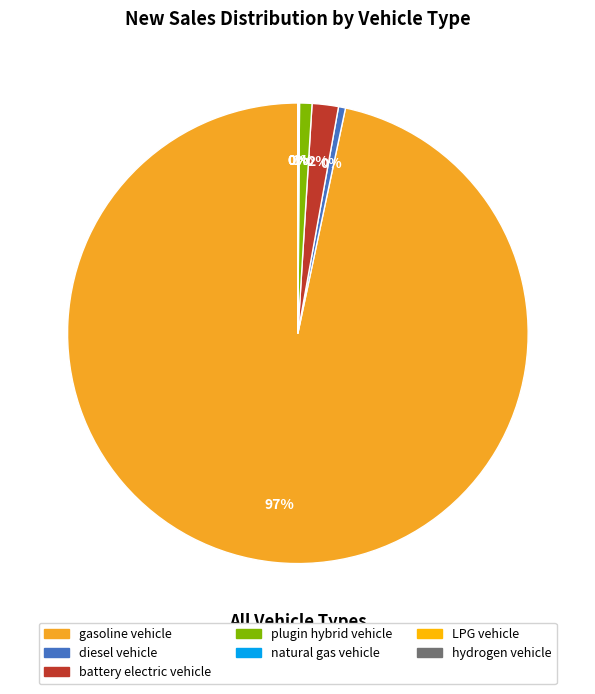

To the nearest percent, what is the difference between the largest and smallest slice percentages?

97%